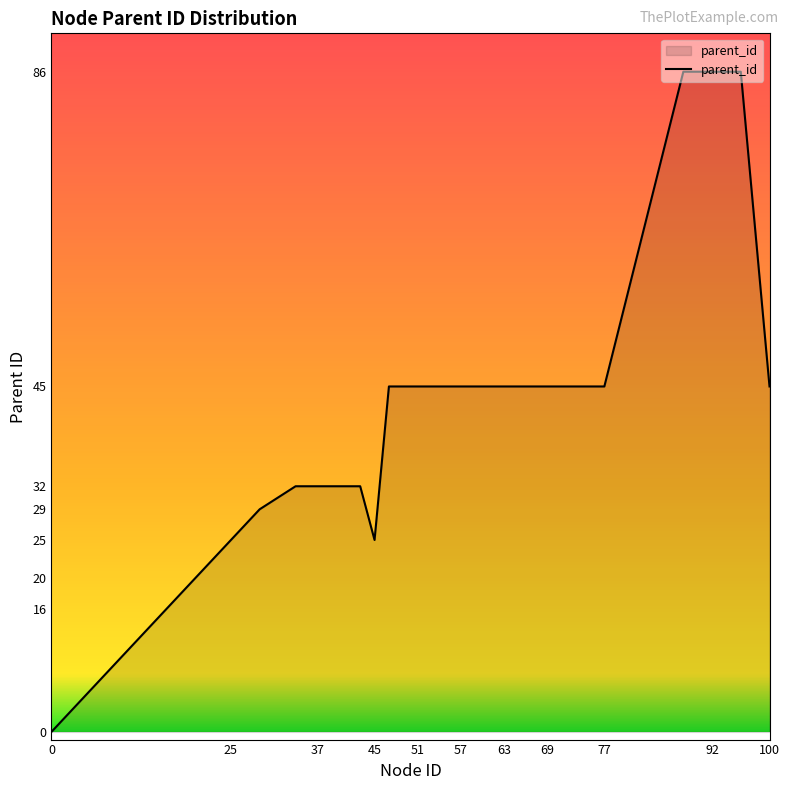

What is the difference between the maximum and minimum values?

86